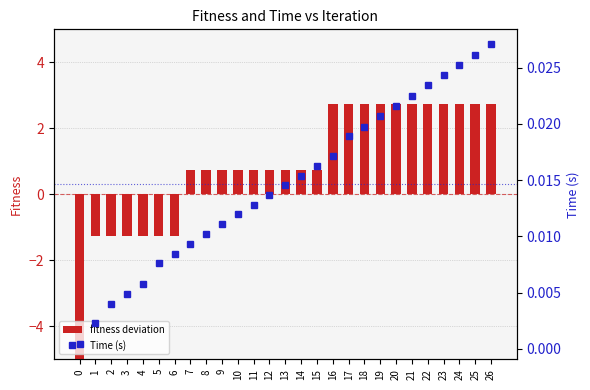

Between 3 and 12, which is larger?

12